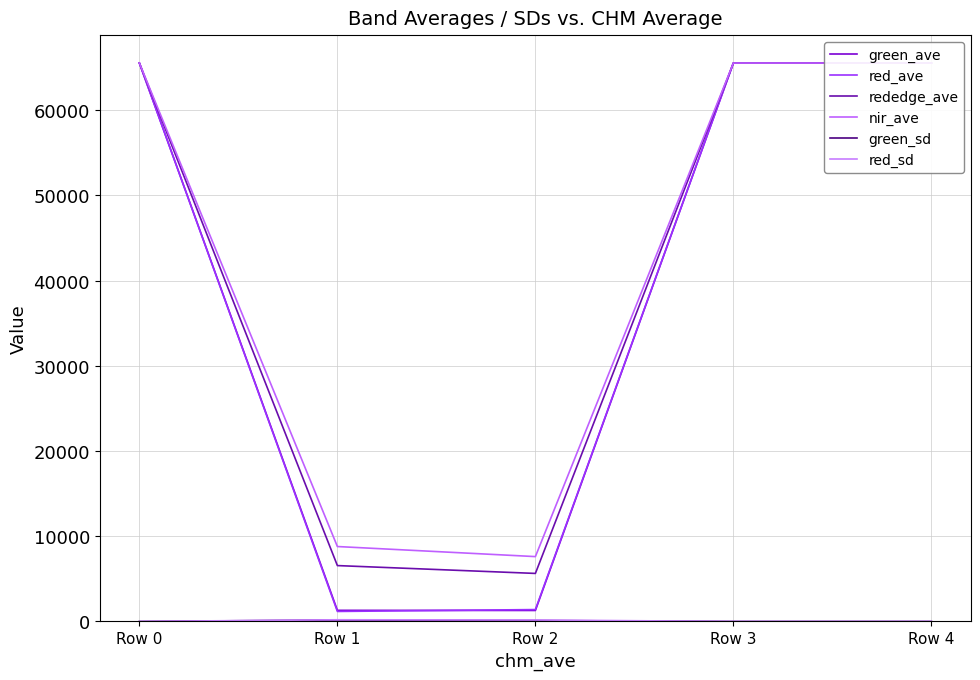

What is the minimum value for green_ave?

1289.9